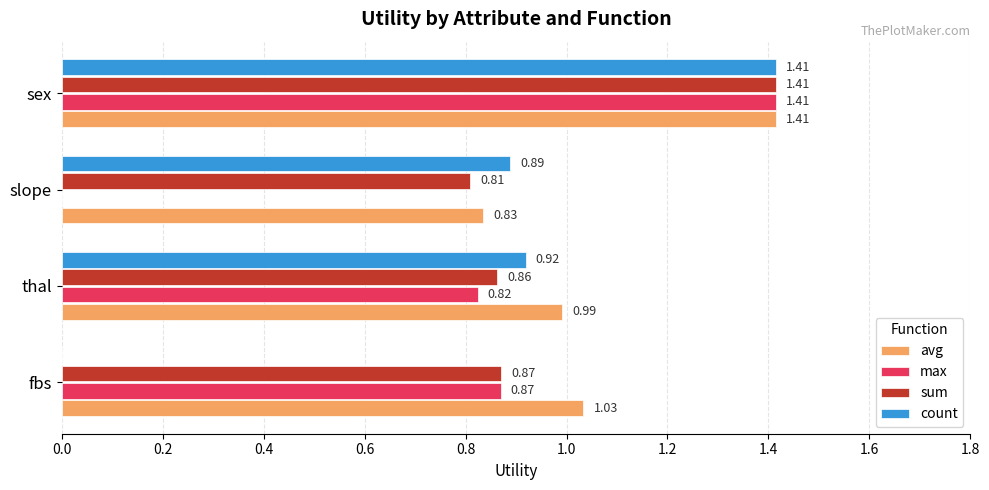

What are all the series names shown in the legend?

avg, max, sum, count